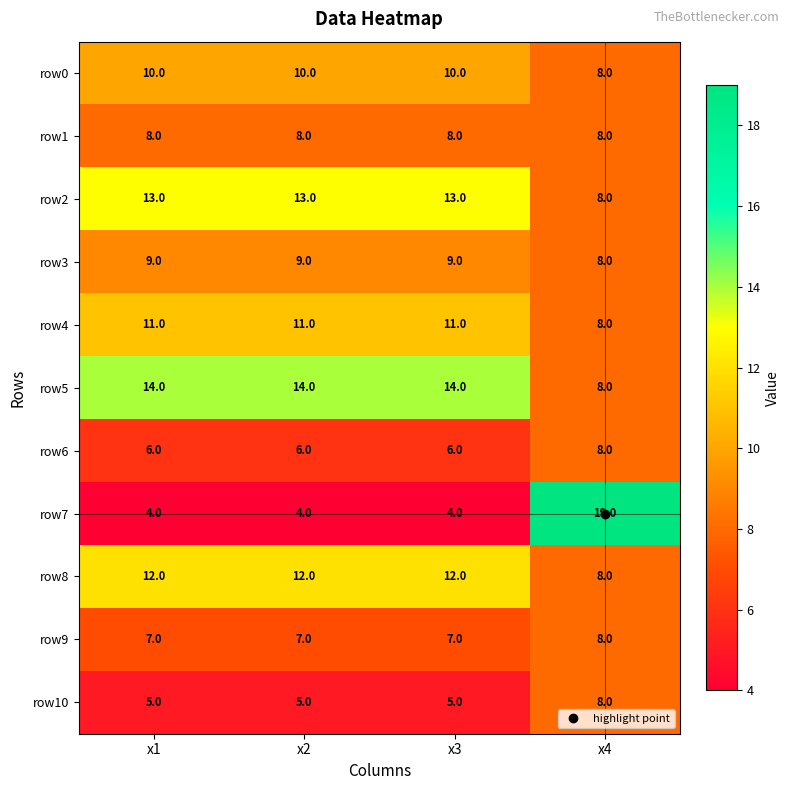

Between x1 and x4, which series saw the biggest shift?

row7